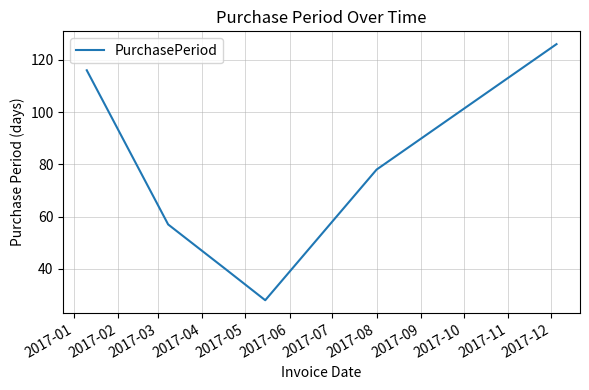

Reading left to right, transcribe all the data shown in this chart.

116	57	40	28	78	126